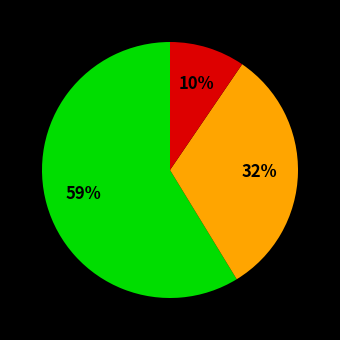

To the nearest percent, what is the difference between the largest and smallest slice percentages?

49%